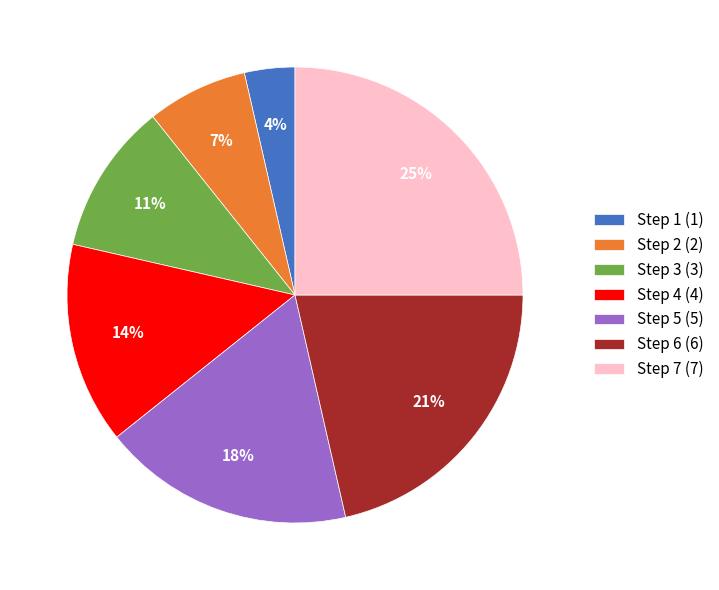

Rank the categories by value from lowest to highest.

Step 1, Step 2, Step 3, Step 4, Step 5, Step 6, Step 7